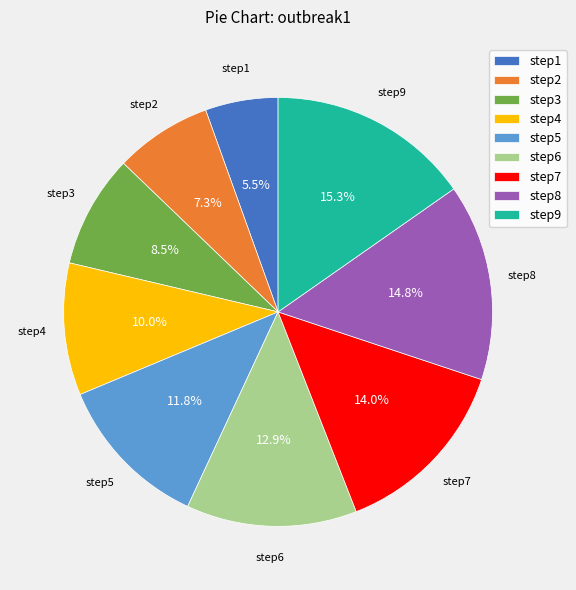

Approximately how many times larger is the value at step1 compared to step4?

0.6